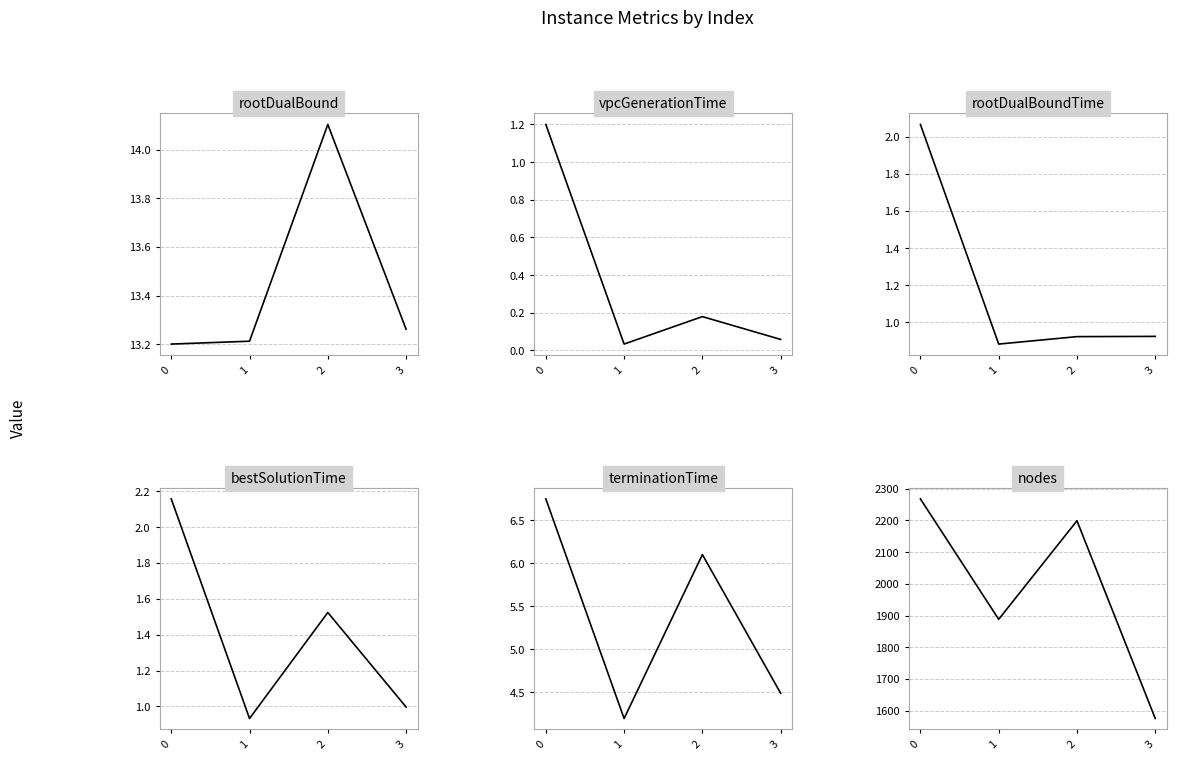

What are all the series names shown in the legend?

rootDualBound, vpcGenerationTime, rootDualBoundTime, bestSolutionTime, terminationTime, nodes